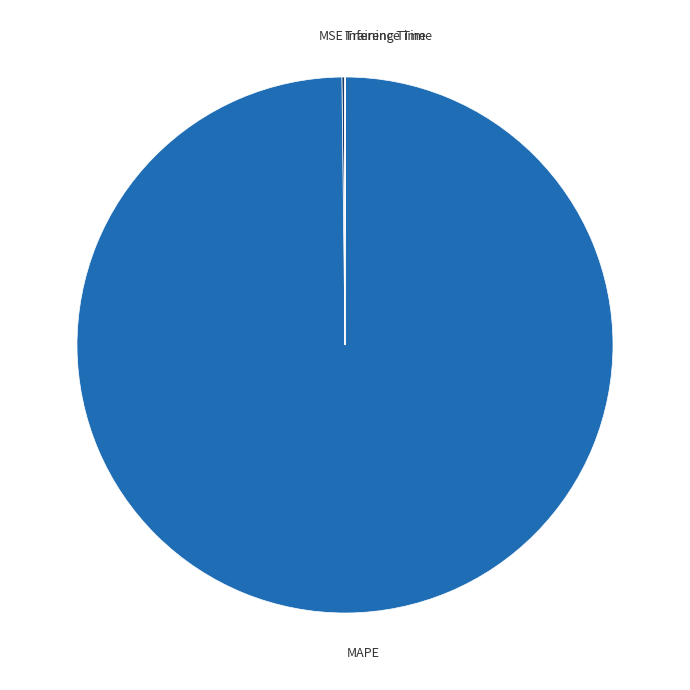

Which slice is the largest?

MAPE